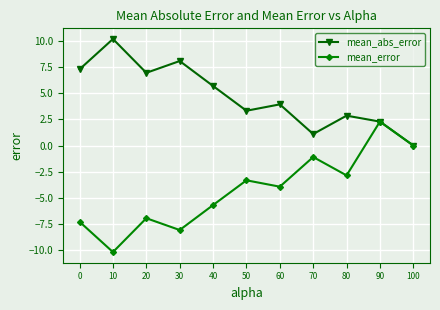

True or false: mean_error has a value of -0.4 at 70.

False